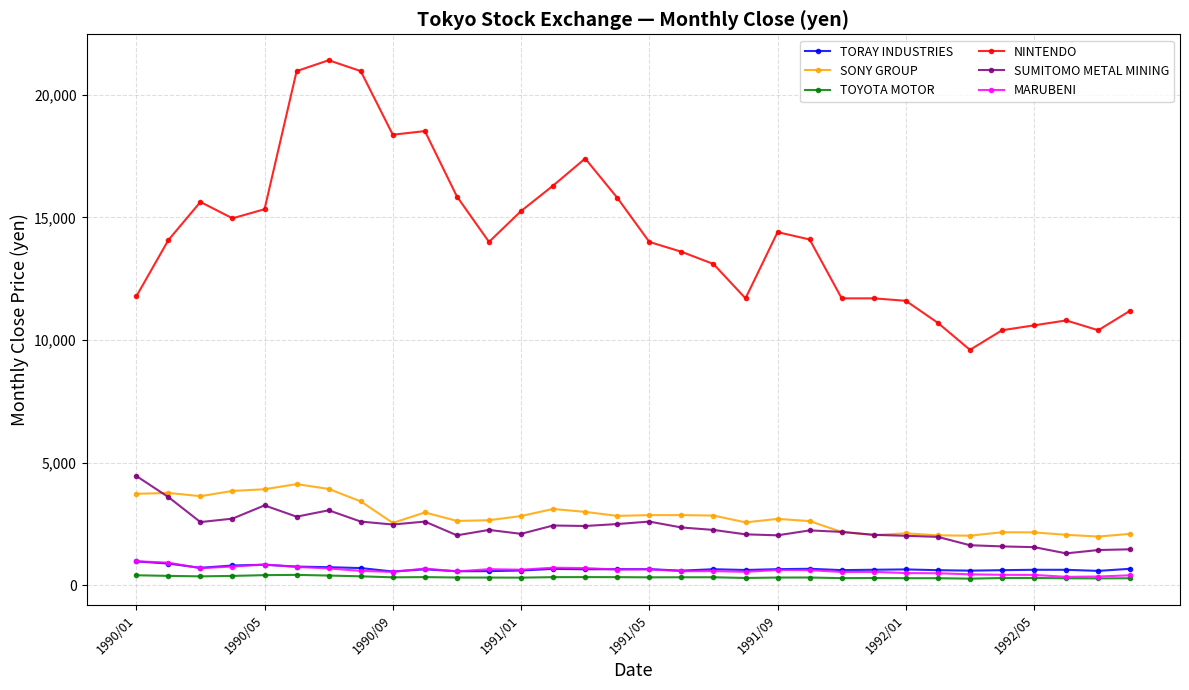

True or false: TORAY INDUSTRIES and SUMITOMO METAL MINING intersect in this chart.

False